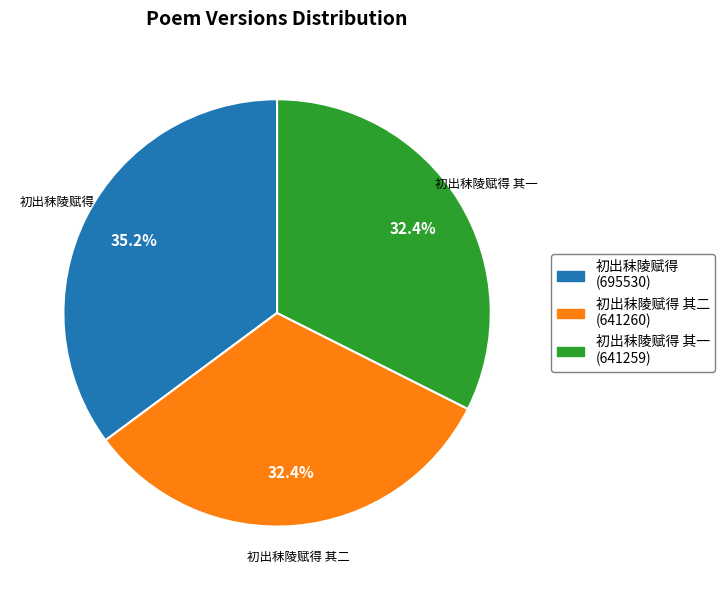

Does any single category account for the majority?

No